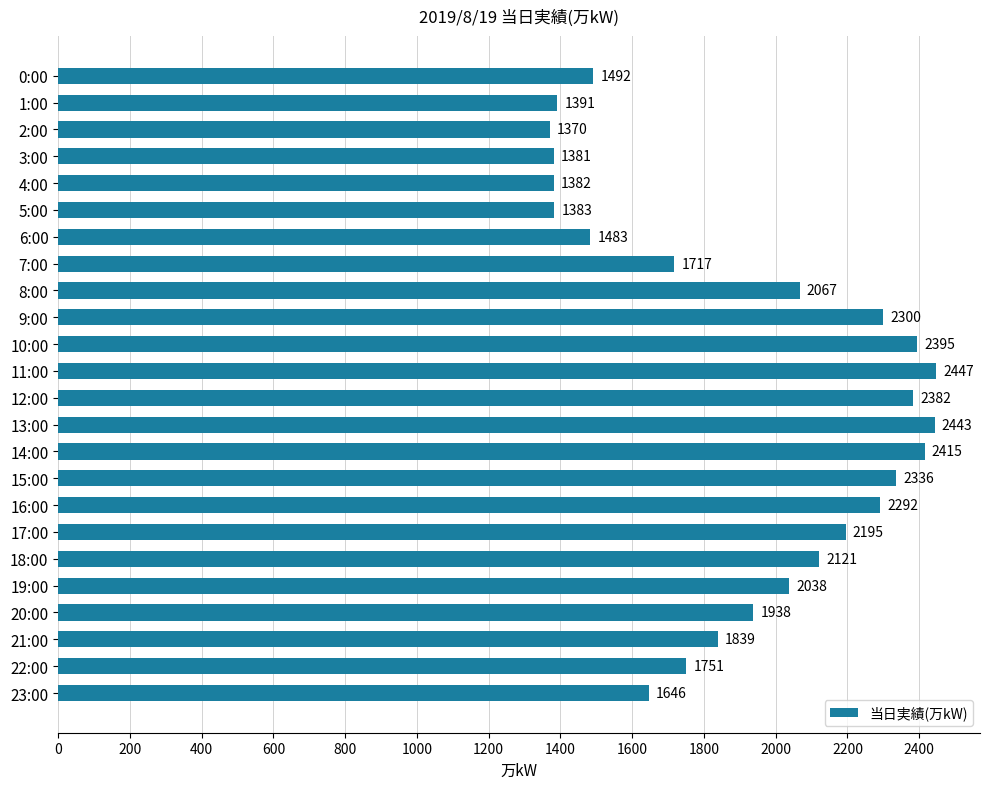

Which has a higher value, 19:00 or 1:00?

19:00